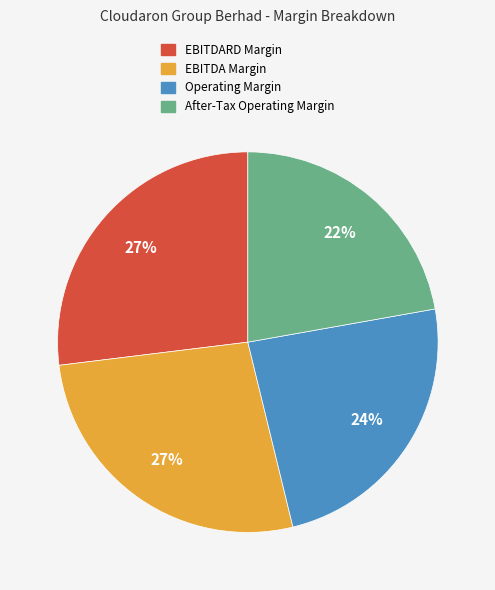

Is there any slice that represents more than half of the pie?

No